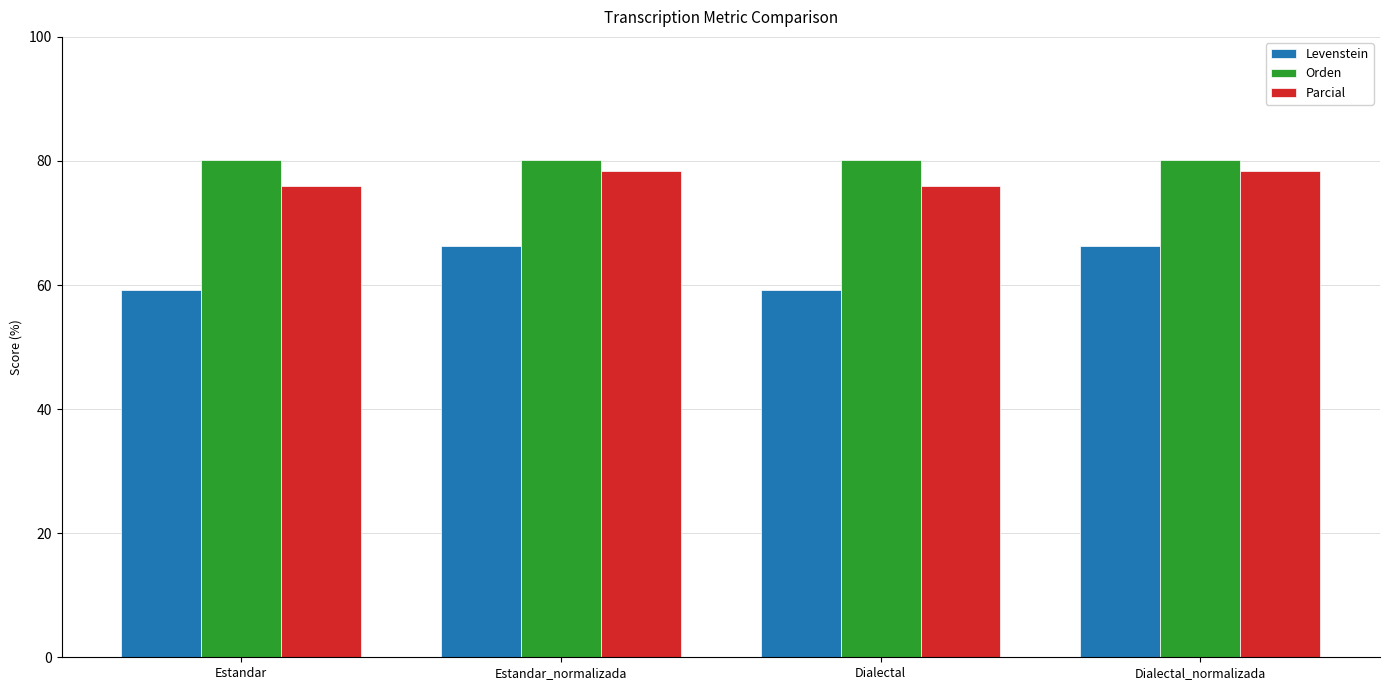

What is the value of the Levenstein bar at the 1st from the left?

59.2